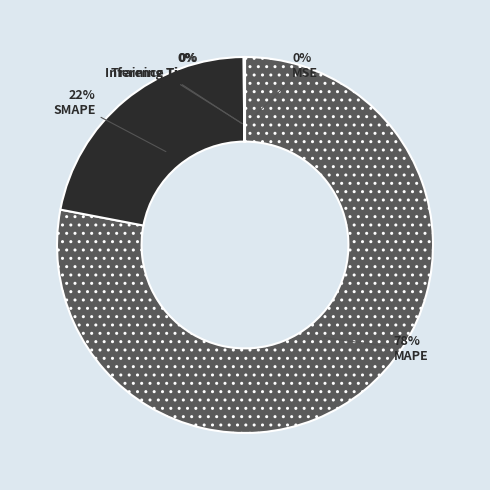

What is the largest slice in the pie chart?

MAPE